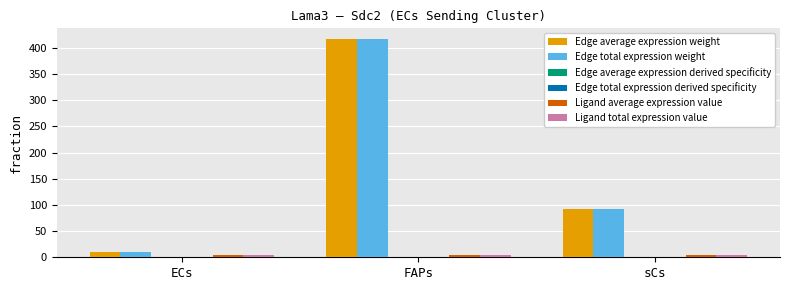

True or false: Edge total expression weight has a value of 92.1 at FAPs.

False